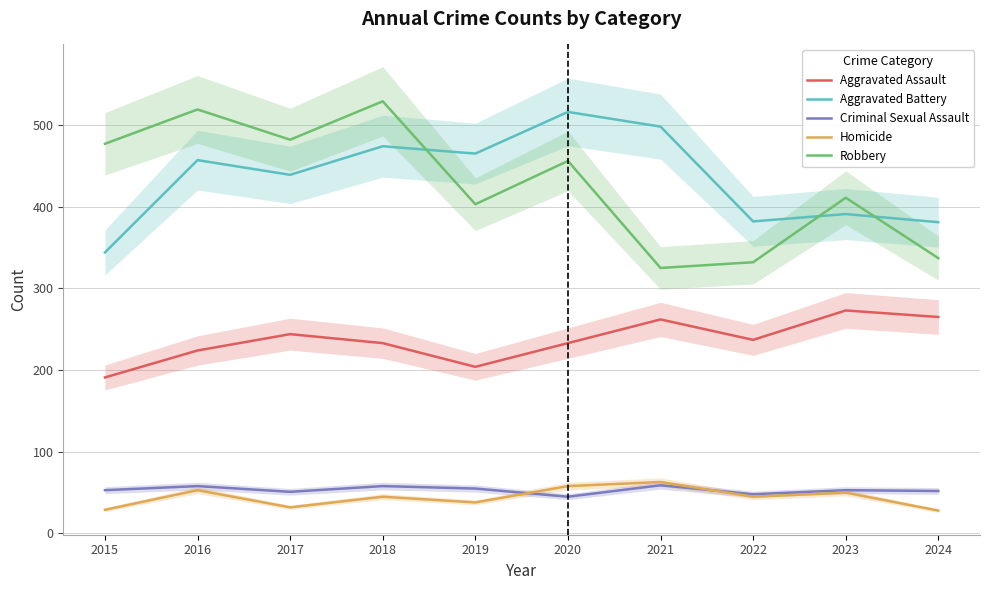

What is the value of the Robbery point at the 8th from the left?

332